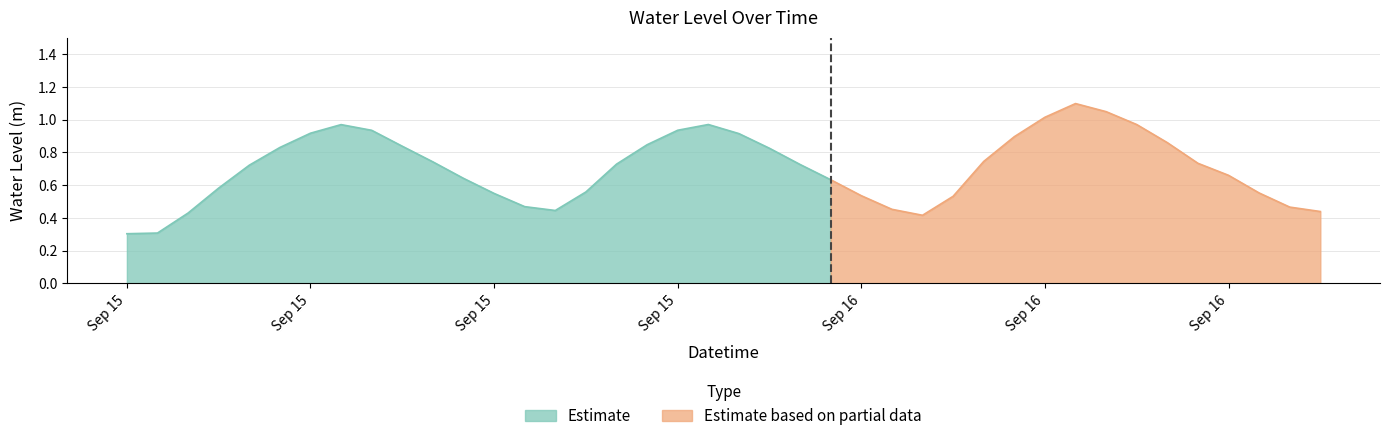

What is the greatest value displayed?

1.1